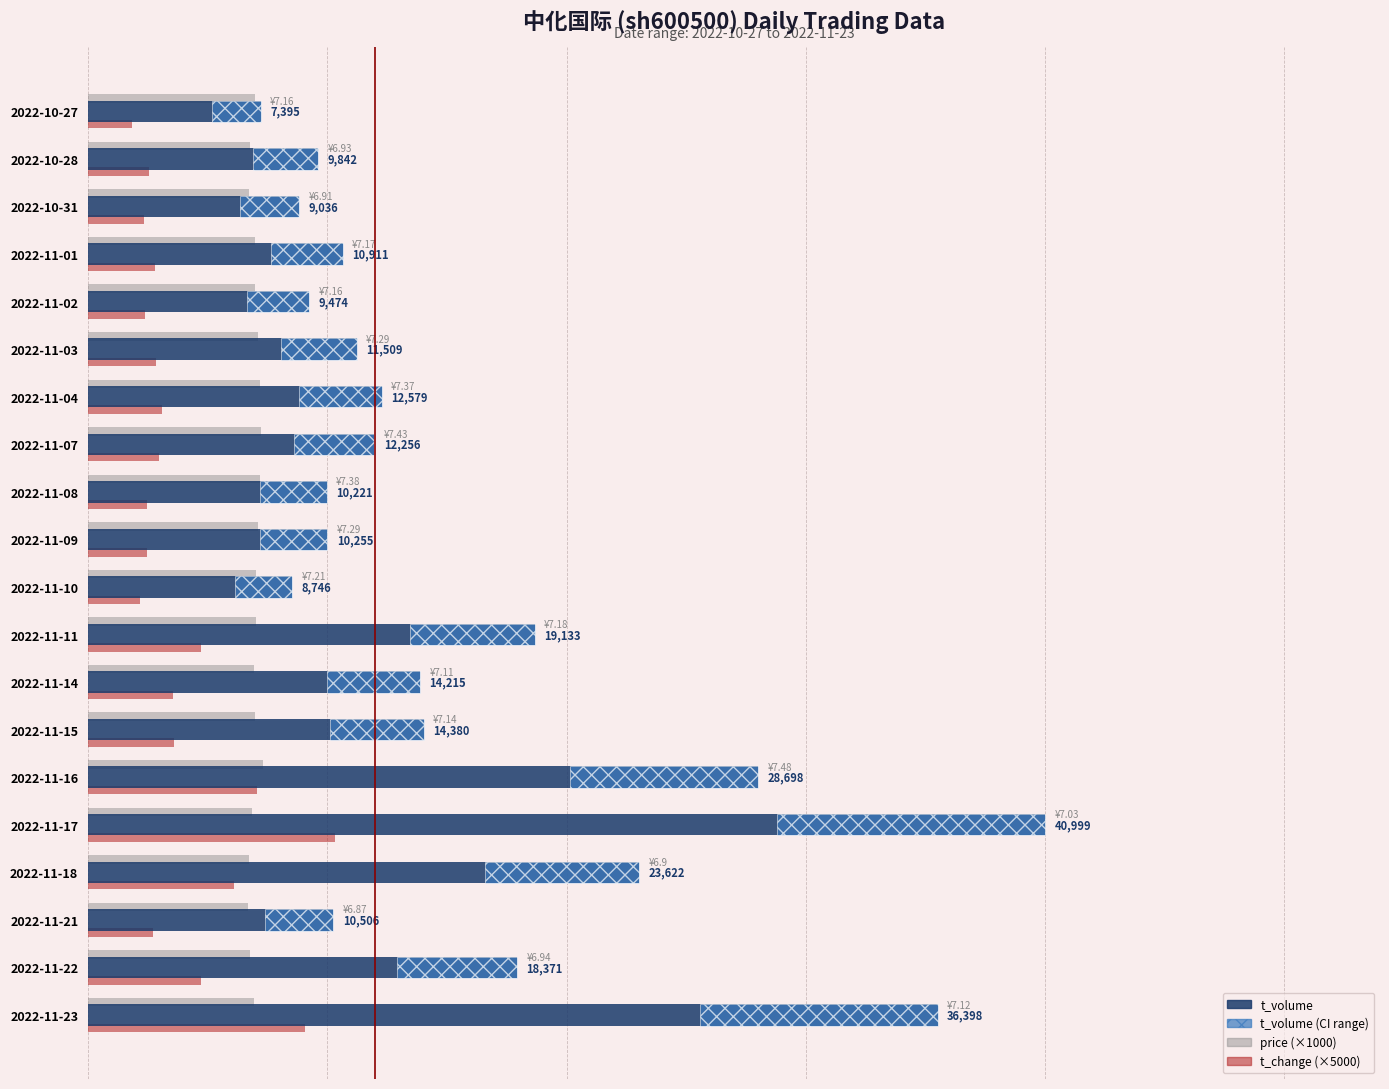

What is the spread (max minus min) of values at 2022-11-22?

13521.0